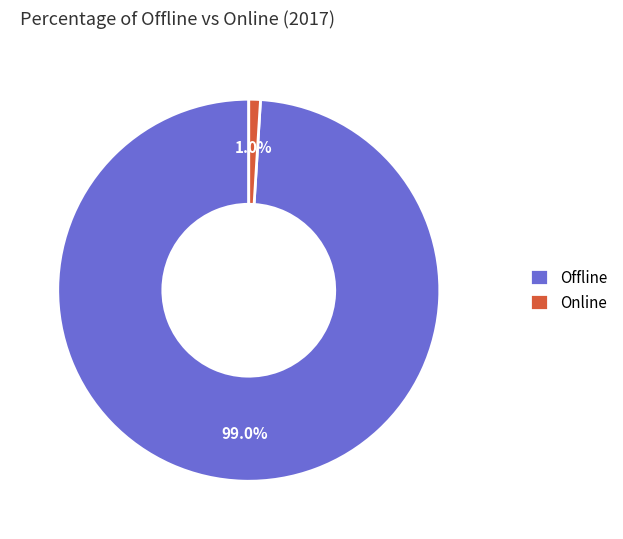

The Online slice represents 15% of the pie. True or false?

False